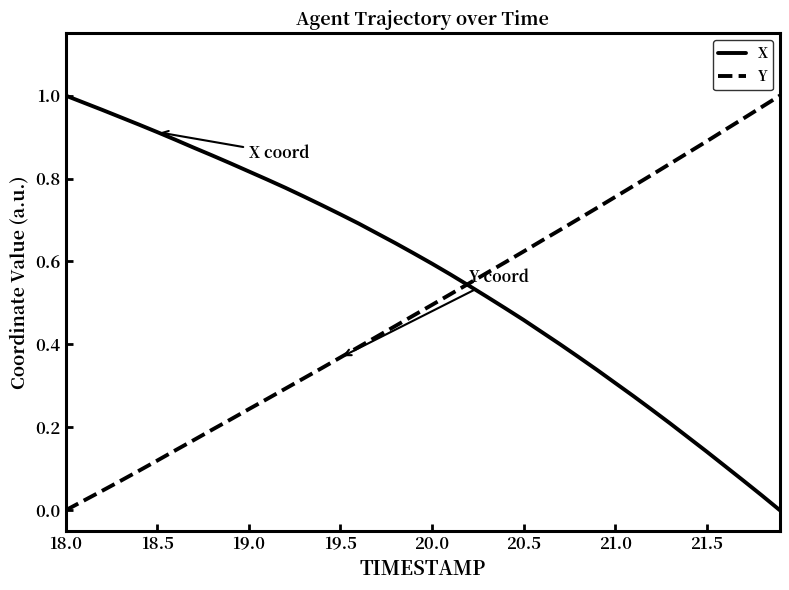

Rank the series by their average value, from lowest to highest.

Y, X